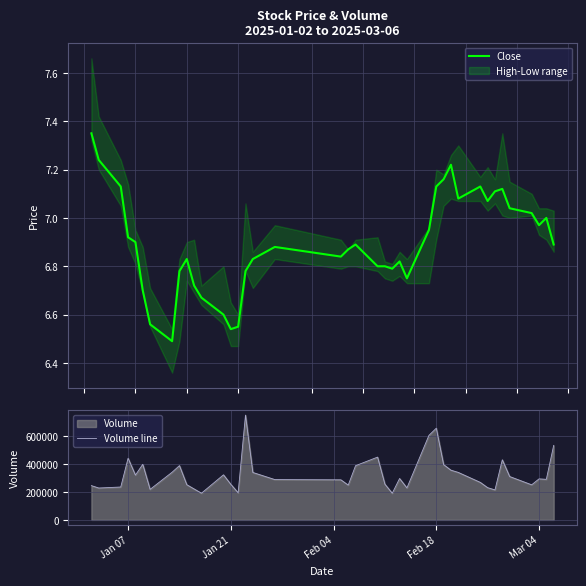

How many data points in Volume line are above 294064?

20